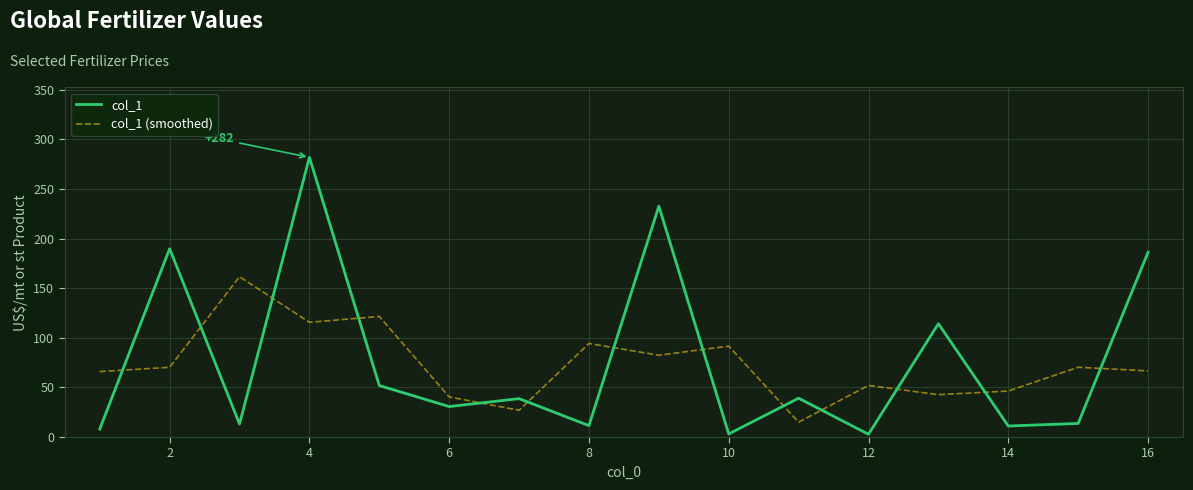

True or false: col_1 and col_1 (smoothed) cross at least once.

True